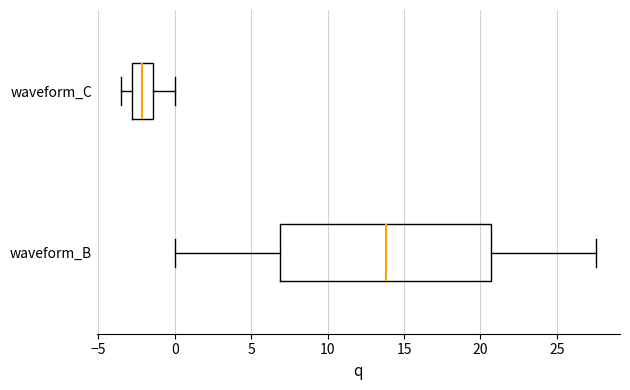

Reading bottom to top, read every box against the x-axis: the position of its median line, the range the box covers, and the ends of its whiskers. The values are not printed on the chart, so give them approximately, as read against the axis.

waveform_B: median 14.0, box 7.0 to 20.5, whiskers 0.0 to 27.5
waveform_C: median -2.0, box -3.0 to -1.5, whiskers -3.5 to 0.0